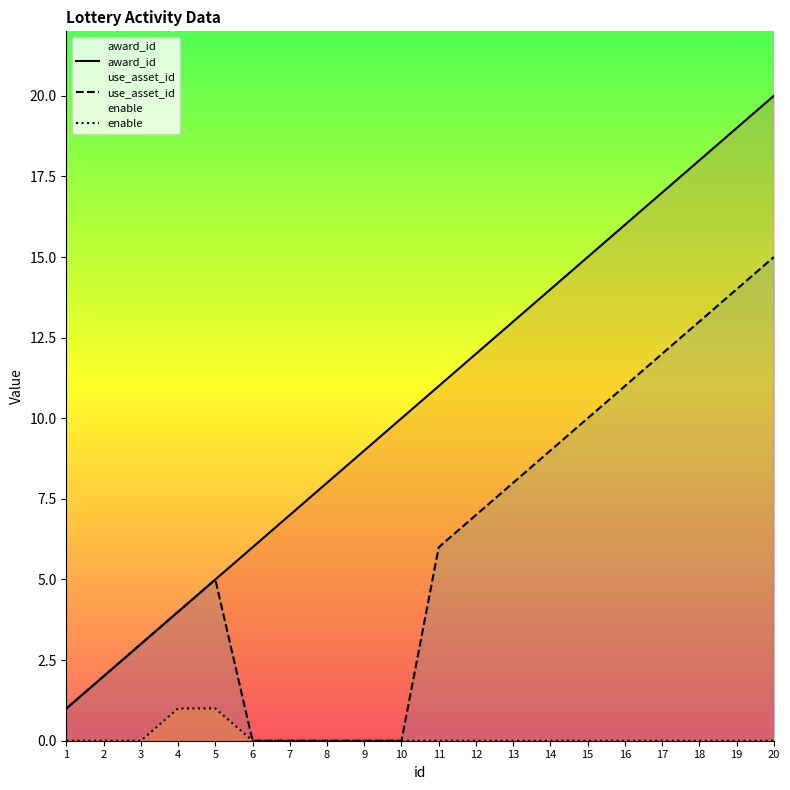

Rank the series by their maximum value, from highest to lowest.

award_id, use_asset_id, enable